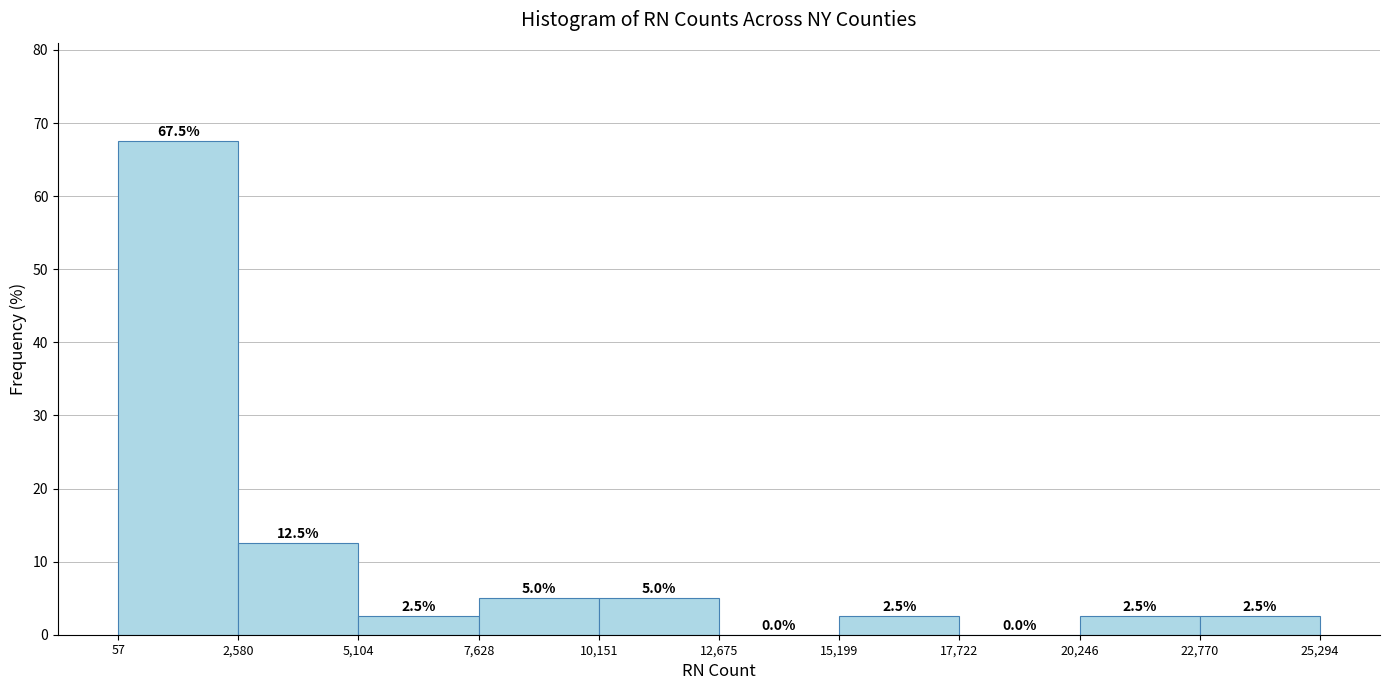

Reading left to right, transcribe this chart: for each bar, give the range it covers on the x-axis and its height.

57 to 2,580: 67.5
2,580 to 5,104: 12.5
5,104 to 7,628: 2.5
7,628 to 10,151: 5.0
10,151 to 12,675: 5.0
12,675 to 15,199: 0.0
15,199 to 17,722: 2.5
17,722 to 20,246: 0.0
20,246 to 22,770: 2.5
22,770 to 25,294: 2.5